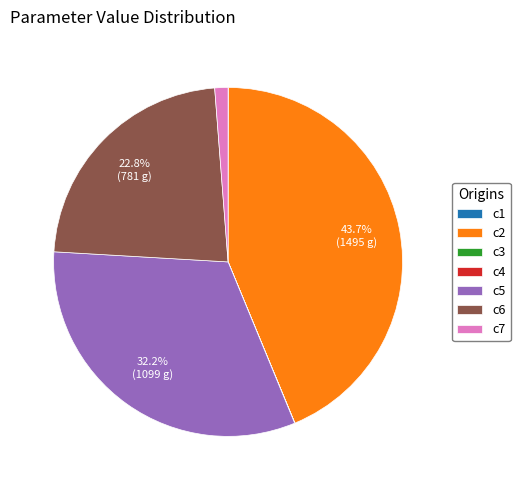

What percentage is the c7 slice, to the nearest percent?

1%